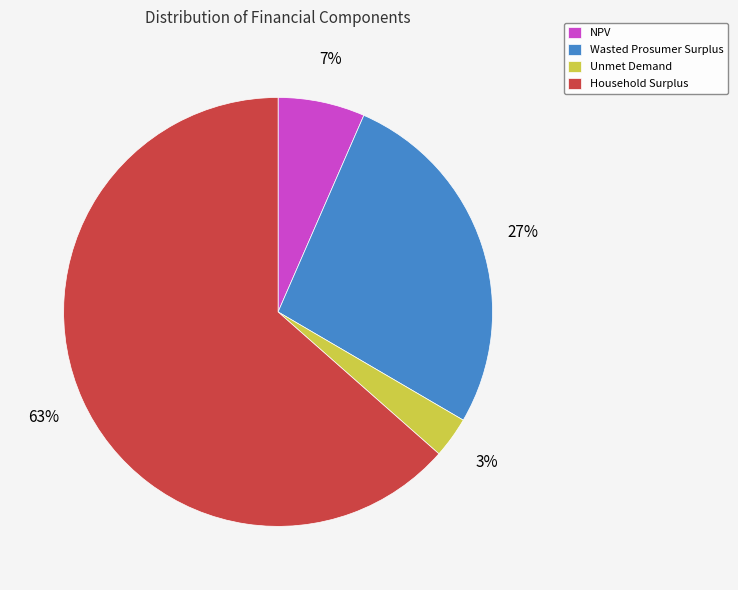

To the nearest percent, what is the combined percentage of Unmet Demand and NPV?

10%